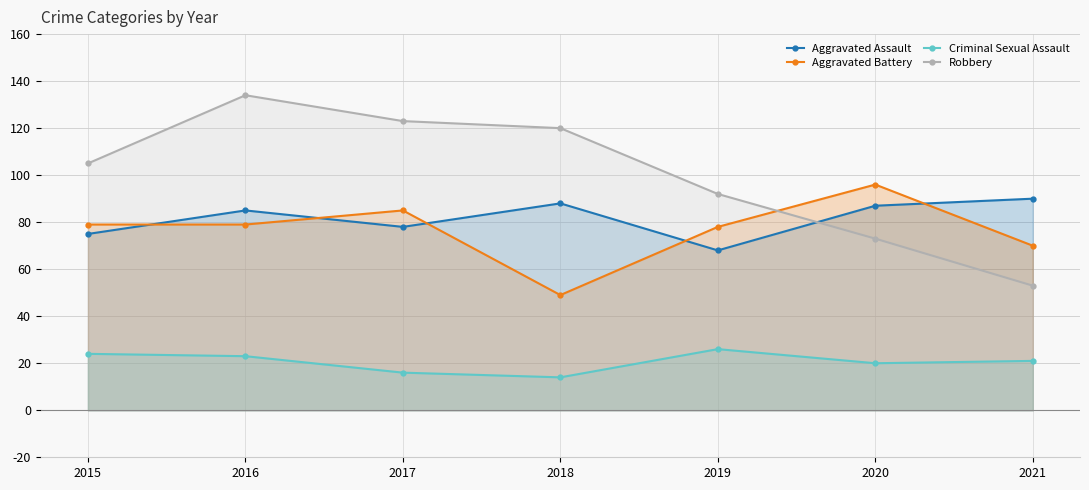

Where does the Aggravated Battery series first go above 79?

2017